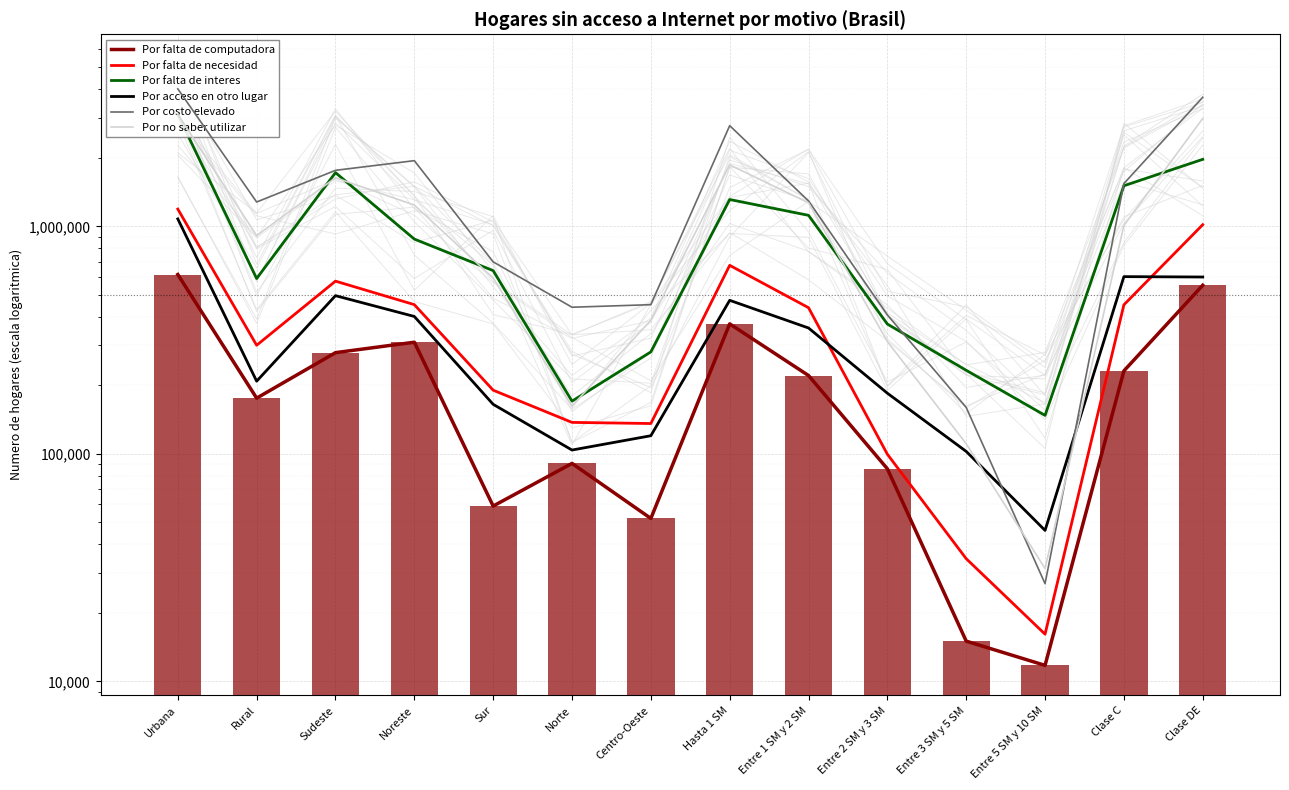

What is the difference between the Por no saber utilizar values at Entre 1 SM y 2 SM and Urbana?

1838030